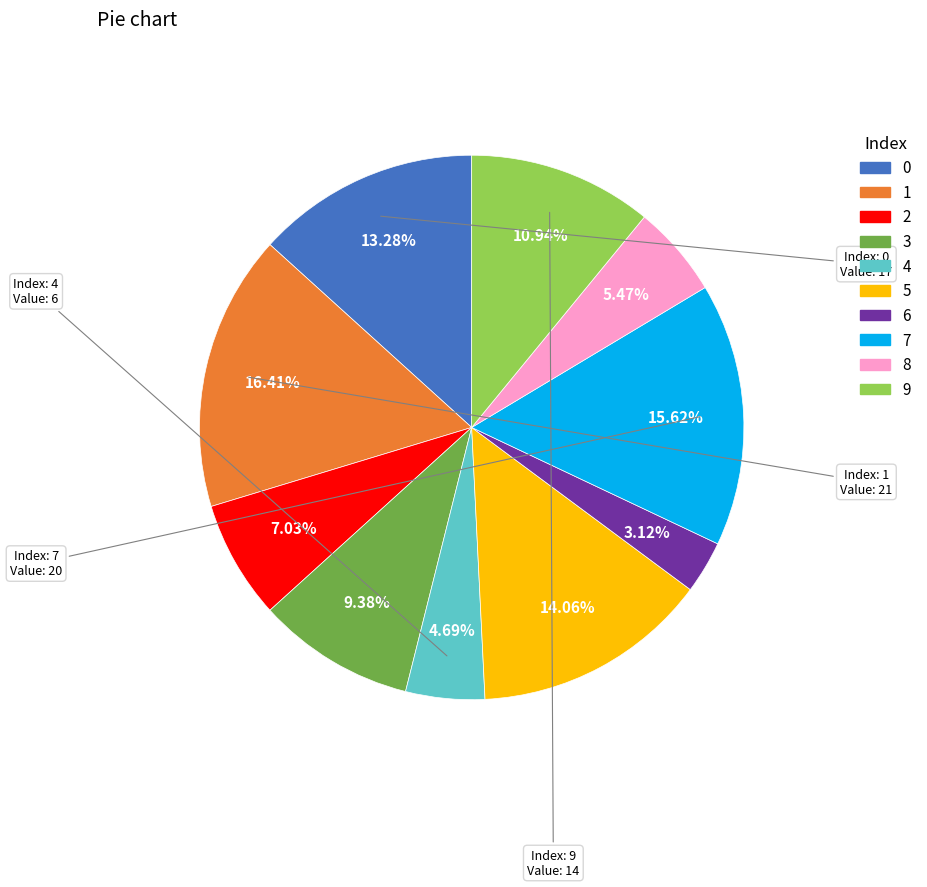

How many slices are in this pie chart?

10